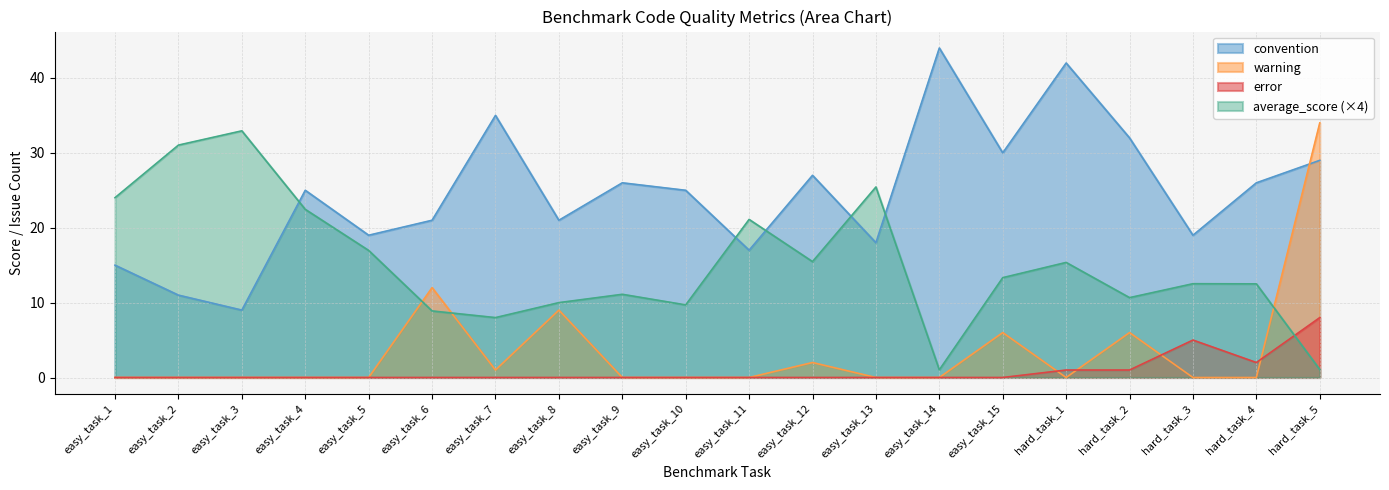

At easy_task_8, list the series in order from smallest to largest.

error, warning, average_score (×4), convention